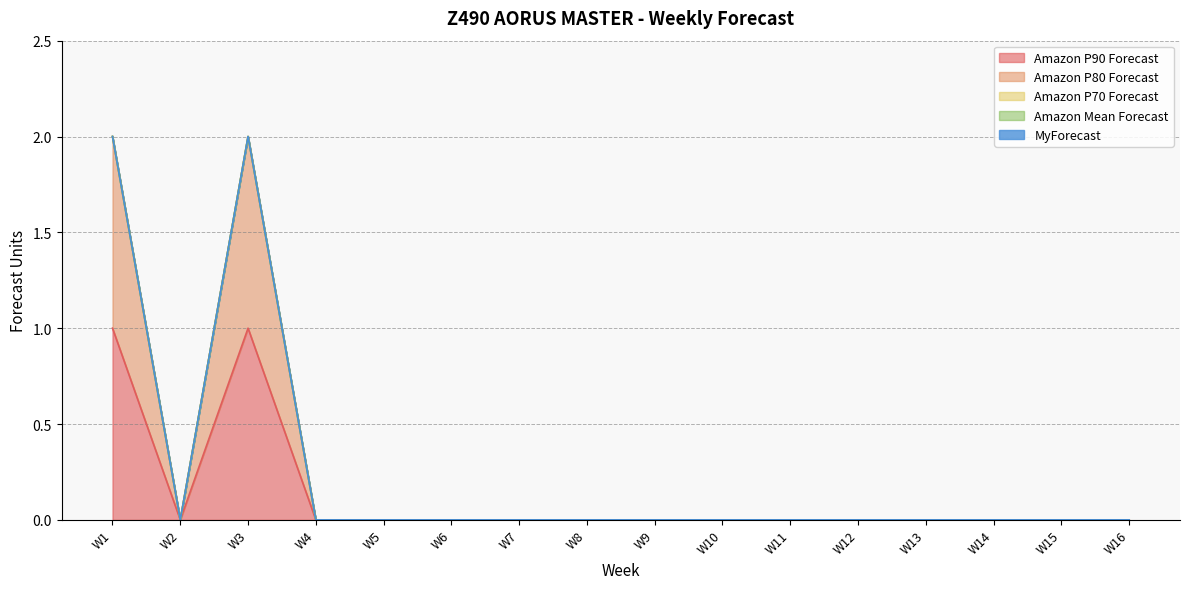

At which label is Amazon P70 Forecast closest to 0?

W1